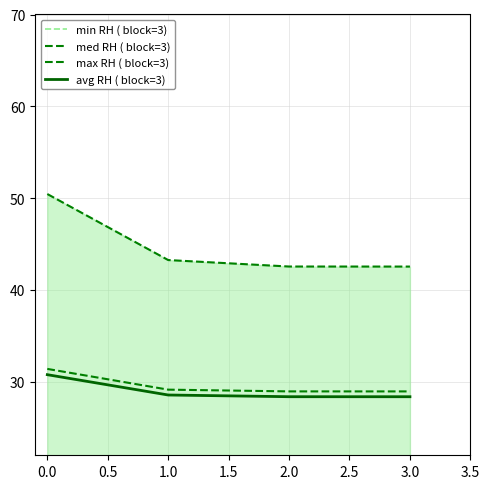

Rank the series by their maximum value, from lowest to highest.

min RH ( block=3), avg RH ( block=3), med RH ( block=3), max RH ( block=3)